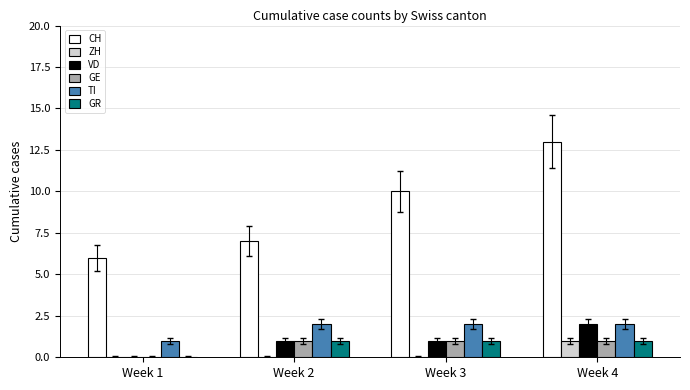

What are all the series names shown in the legend?

CH, ZH, VD, GE, TI, GR